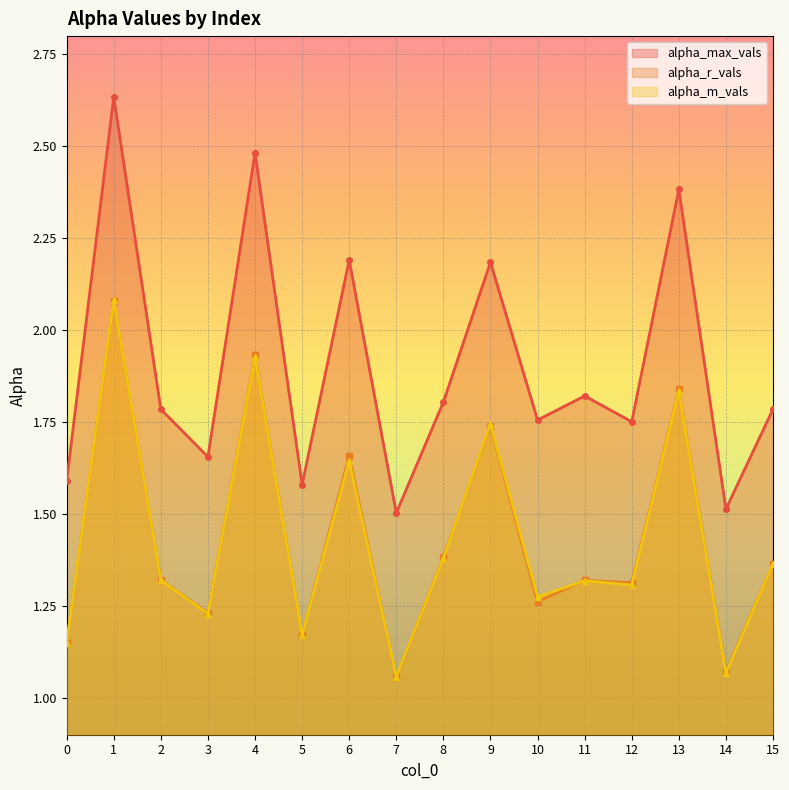

What is the spread (max minus min) of values at 9?

0.4